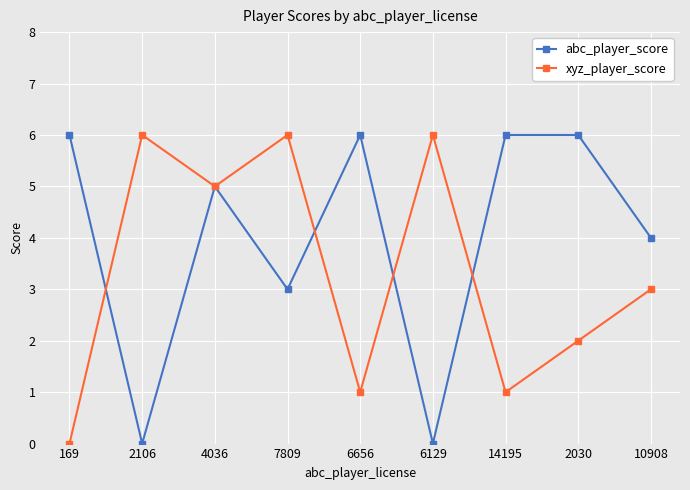

What is the label of the 2nd point from the left?

2106